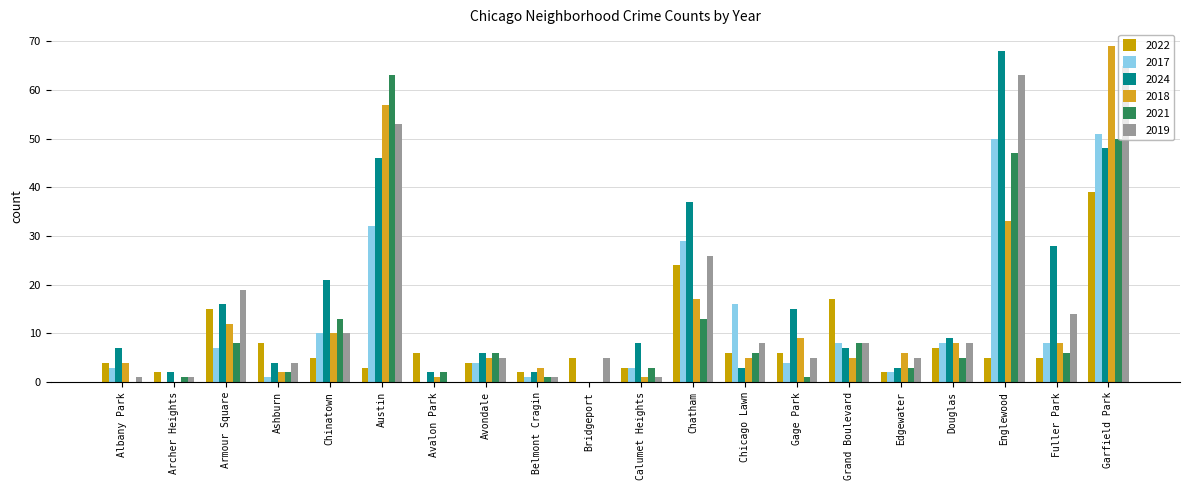

Reading left to right, transcribe all the data shown in this chart.

2022: Albany Park=4	Archer Heights=2	Armour Square=15	Ashburn=8	Chinatown=5	Austin=3	Avalon Park=6	Avondale=4	Belmont Cragin=2	Bridgeport=5	Calumet Heights=3	Chatham=24	Chicago Lawn=6	Gage Park=6	Grand Boulevard=17	Edgewater=2	Douglas=7	Englewood=5	Fuller Park=5	Garfield Park=39
2017: Albany Park=3	Archer Heights=0	Armour Square=7	Ashburn=1	Chinatown=10	Austin=32	Avalon Park=0	Avondale=4	Belmont Cragin=1	Bridgeport=0	Calumet Heights=3	Chatham=29	Chicago Lawn=16	Gage Park=4	Grand Boulevard=8	Edgewater=2	Douglas=8	Englewood=50	Fuller Park=8	Garfield Park=51
2024: Albany Park=7	Archer Heights=2	Armour Square=16	Ashburn=4	Chinatown=21	Austin=46	Avalon Park=2	Avondale=6	Belmont Cragin=2	Bridgeport=0	Calumet Heights=8	Chatham=37	Chicago Lawn=3	Gage Park=15	Grand Boulevard=7	Edgewater=3	Douglas=9	Englewood=68	Fuller Park=28	Garfield Park=48
2018: Albany Park=4	Archer Heights=0	Armour Square=12	Ashburn=2	Chinatown=10	Austin=57	Avalon Park=1	Avondale=5	Belmont Cragin=3	Bridgeport=0	Calumet Heights=1	Chatham=17	Chicago Lawn=5	Gage Park=9	Grand Boulevard=5	Edgewater=6	Douglas=8	Englewood=33	Fuller Park=8	Garfield Park=69
2021: Albany Park=0	Archer Heights=1	Armour Square=8	Ashburn=2	Chinatown=13	Austin=63	Avalon Park=2	Avondale=6	Belmont Cragin=1	Bridgeport=0	Calumet Heights=3	Chatham=13	Chicago Lawn=6	Gage Park=1	Grand Boulevard=8	Edgewater=3	Douglas=5	Englewood=47	Fuller Park=6	Garfield Park=50
2019: Albany Park=1	Archer Heights=1	Armour Square=19	Ashburn=4	Chinatown=10	Austin=53	Avalon Park=0	Avondale=5	Belmont Cragin=1	Bridgeport=5	Calumet Heights=1	Chatham=26	Chicago Lawn=8	Gage Park=5	Grand Boulevard=8	Edgewater=5	Douglas=8	Englewood=63	Fuller Park=14	Garfield Park=65